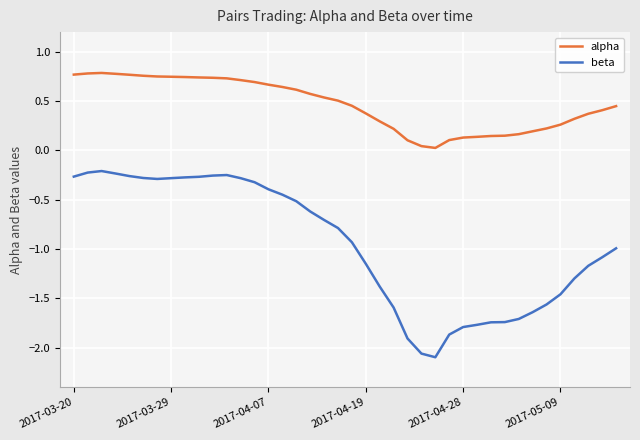

Which series has the widest spread of values?

beta